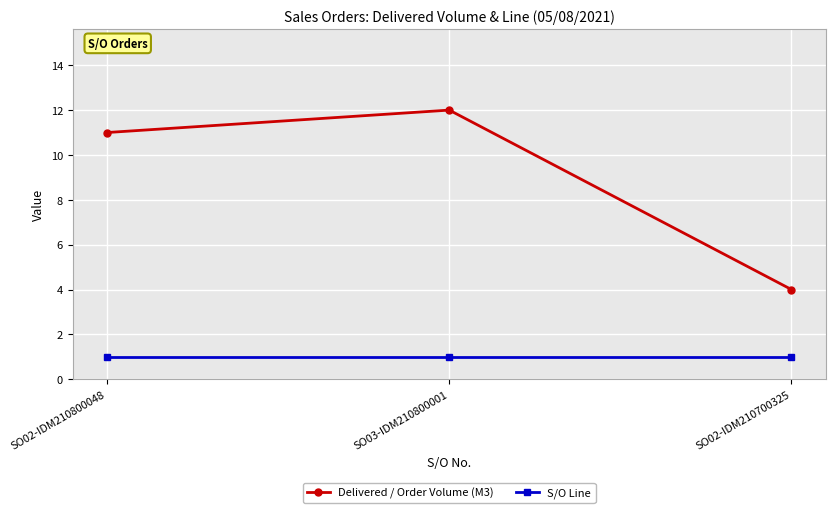

What is the highest value of the Delivered / Order Volume (M3) series?

12